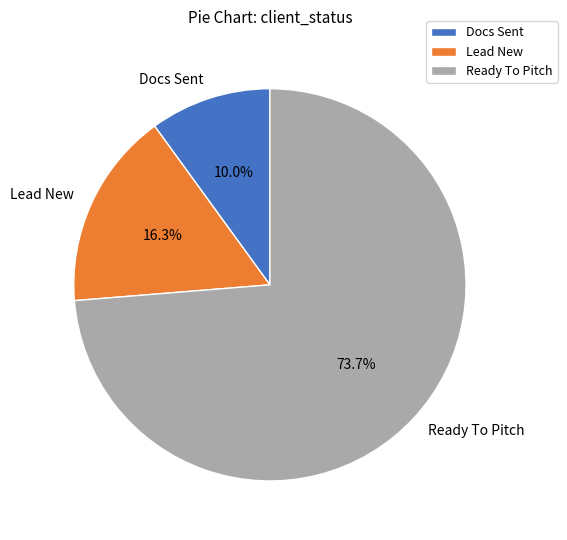

Approximately how many times larger is the value at Docs Sent compared to Ready To Pitch?

0.1